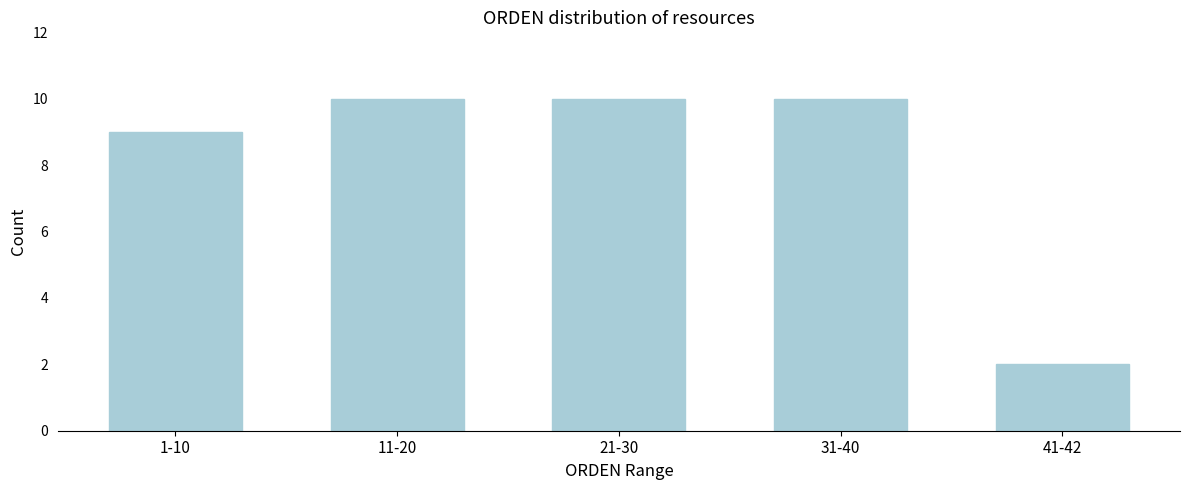

Reading left to right, list all the values displayed in this chart.

1-10=9	11-20=10	21-30=10	31-40=10	41-42=2